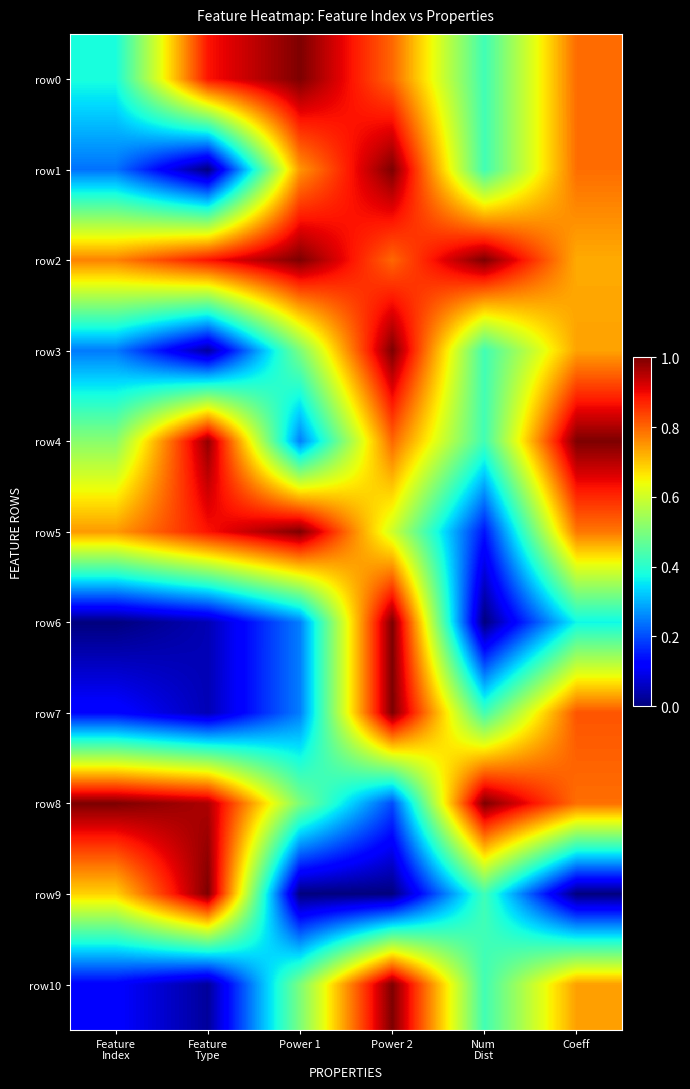

What is the spread (max minus min) of values at Num
Dist?

1.0